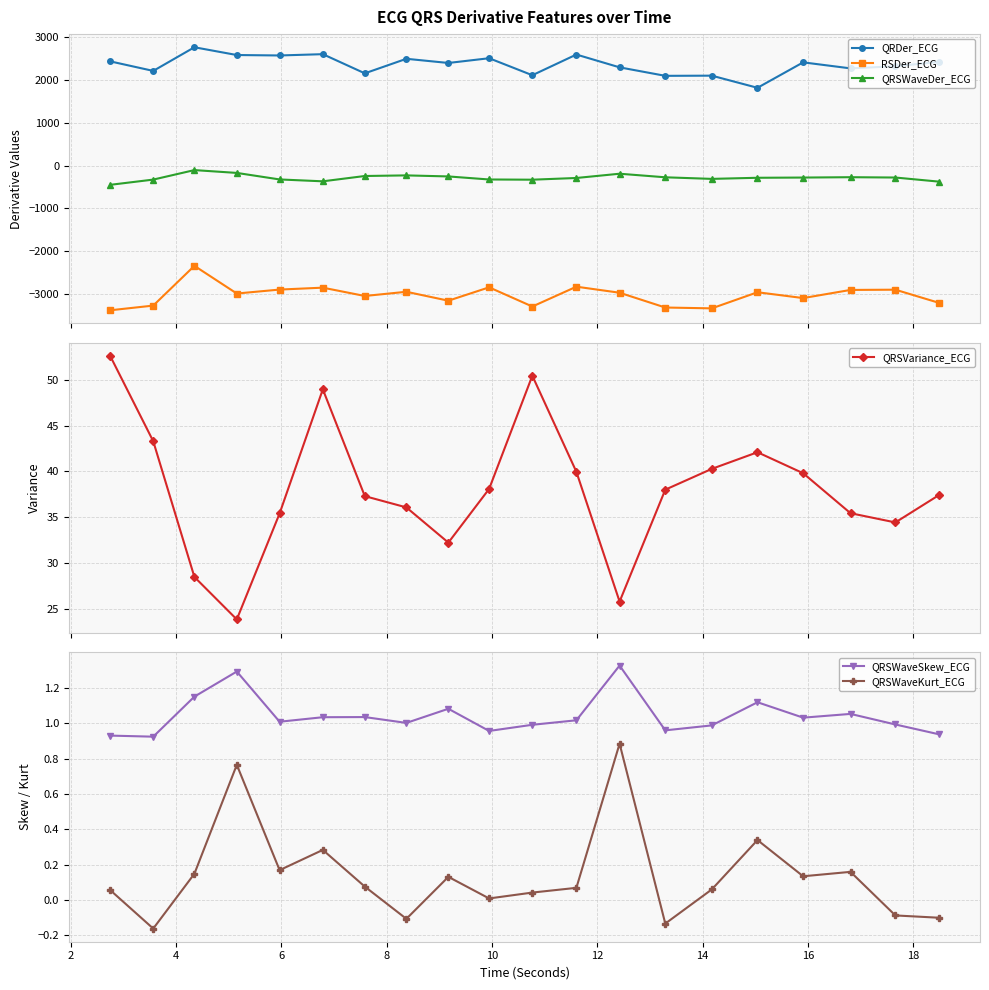

How many lines are shown in the chart?

6